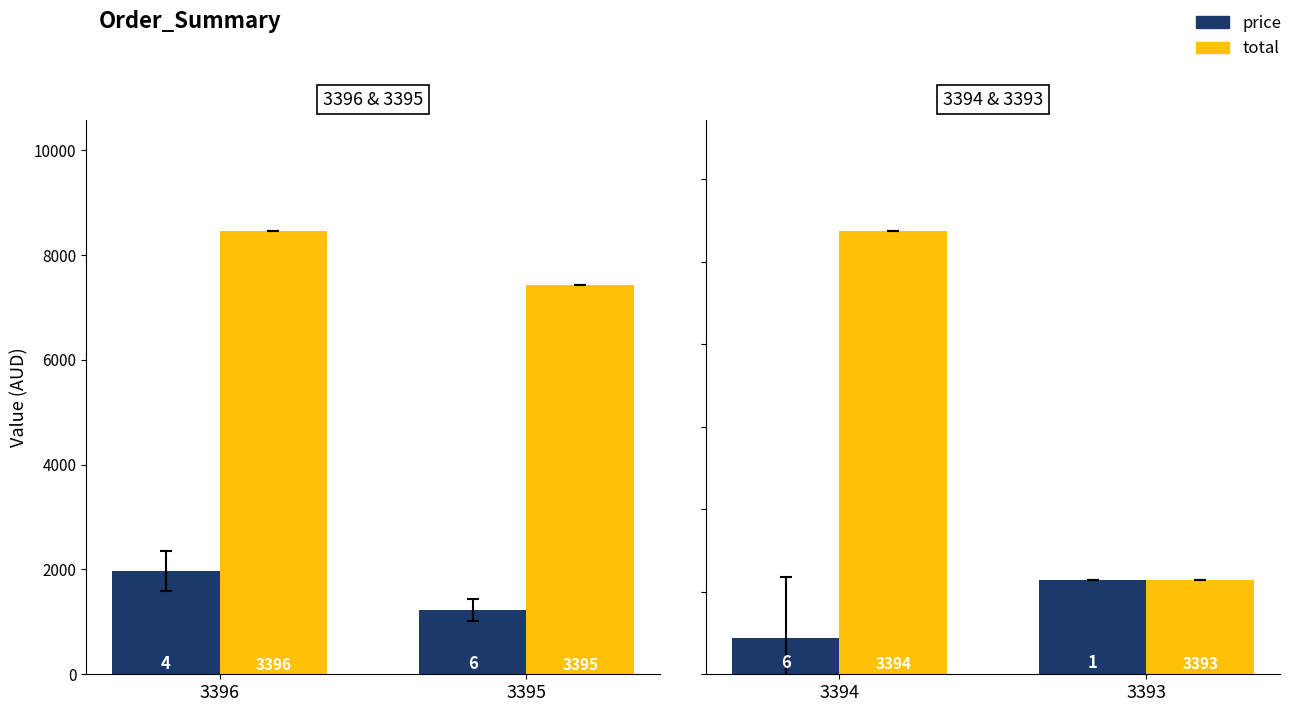

How many series are shown in this chart?

2